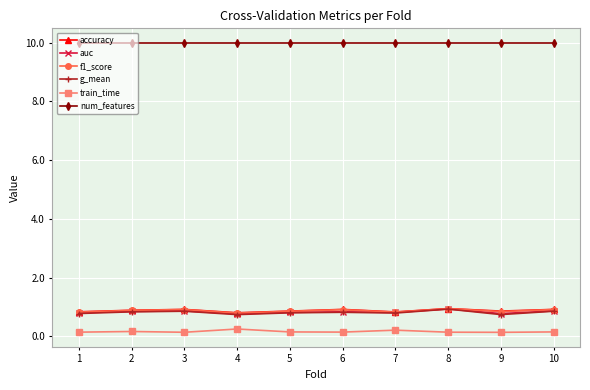

Which series has the largest total across all categories?

num_features